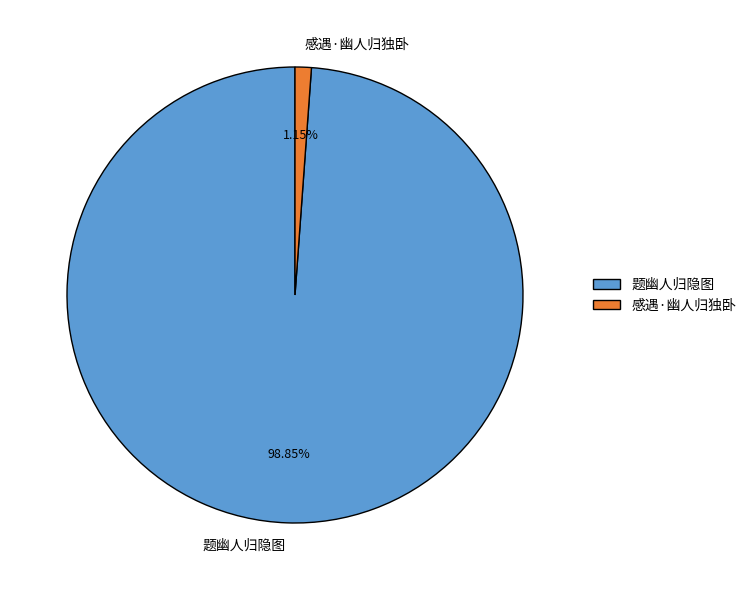

Which category has the smallest portion of the pie?

感遇·幽人归独卧